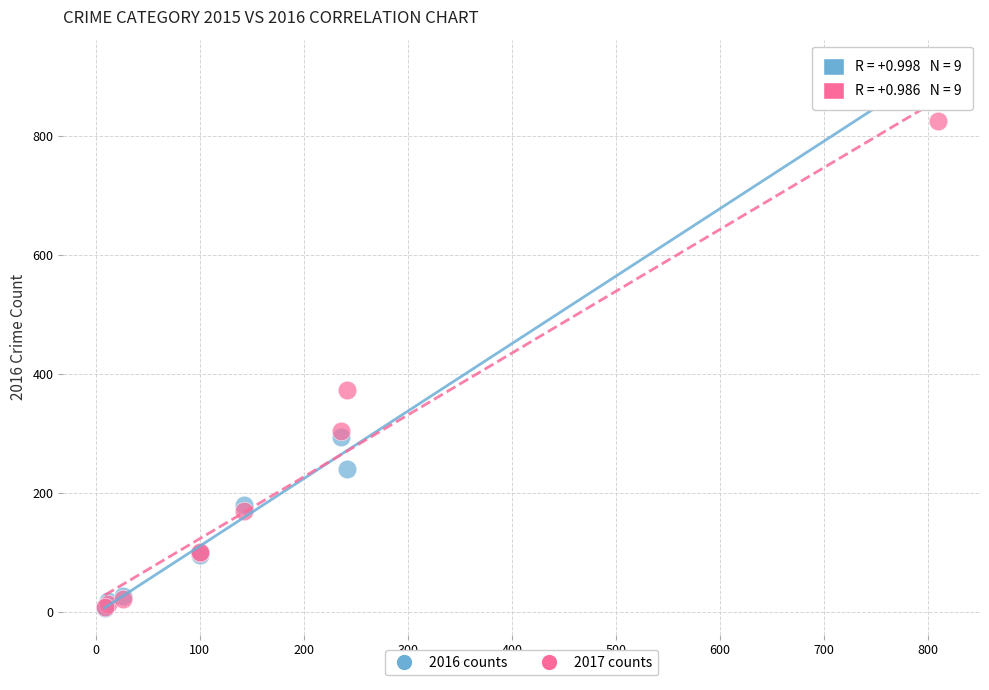

Across all series, what Y value is closest to 462?

373